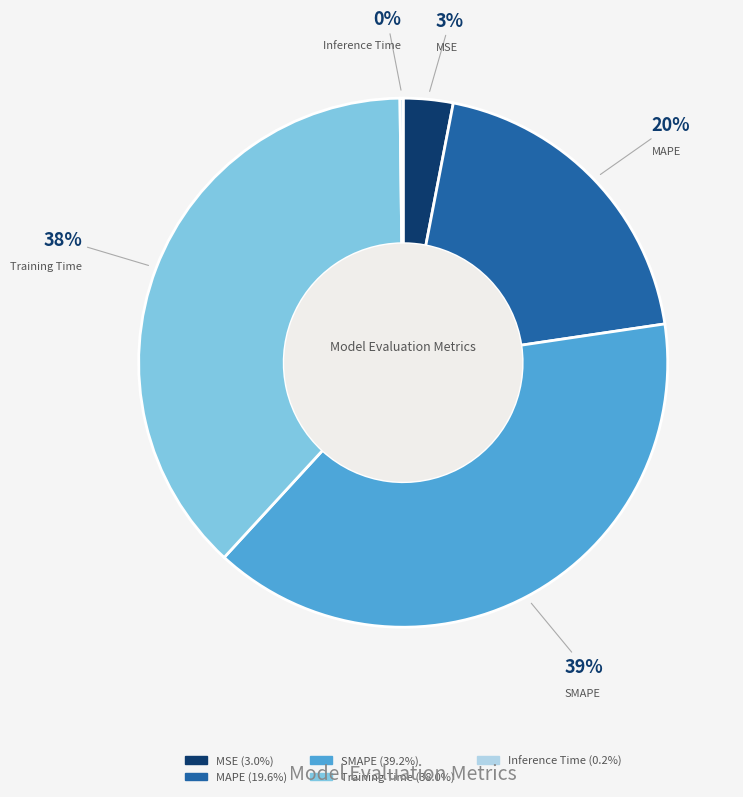

Is the sum of MSE and SMAPE greater than half?

No